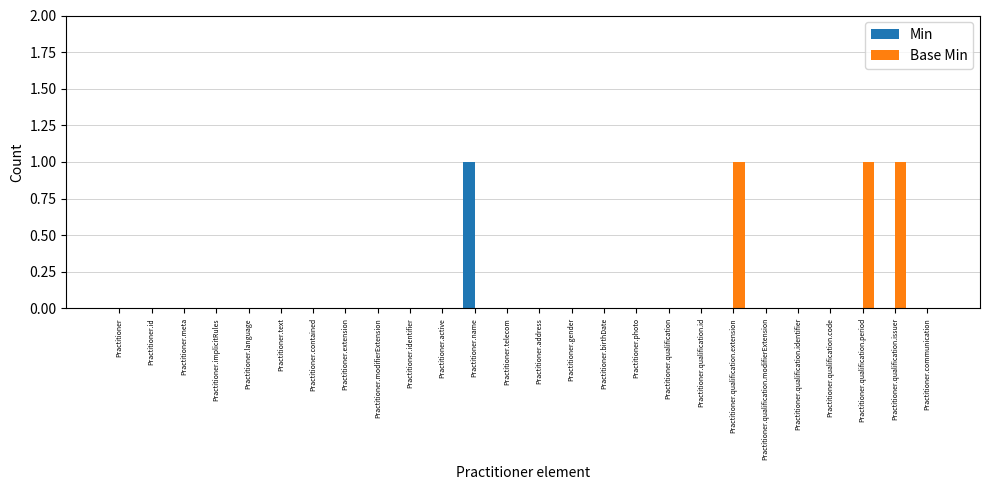

The Min series shows 0 at Practitioner.birthDate. True or false?

True